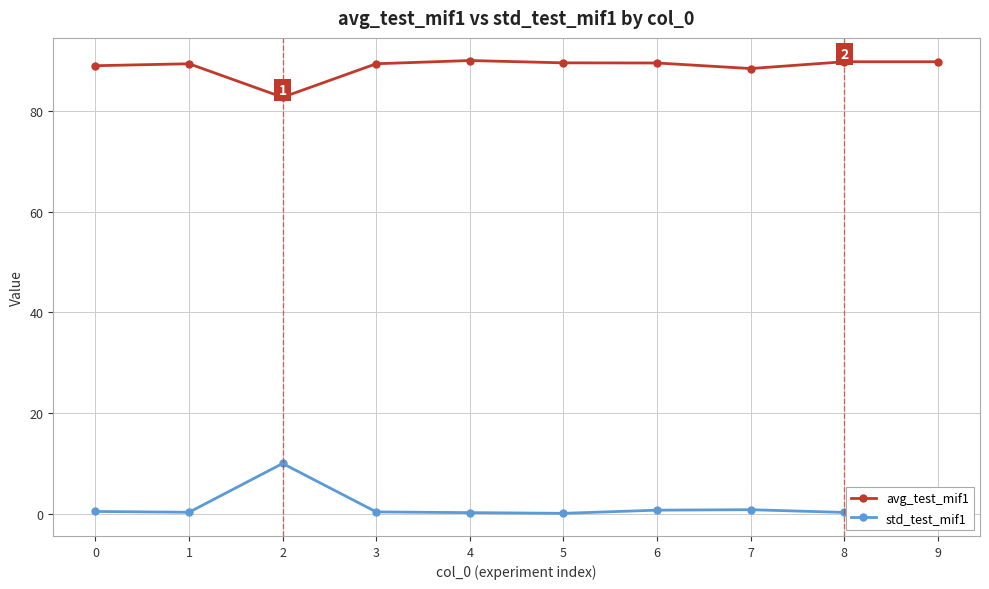

What are all the series names shown in the legend?

avg_test_mif1, std_test_mif1